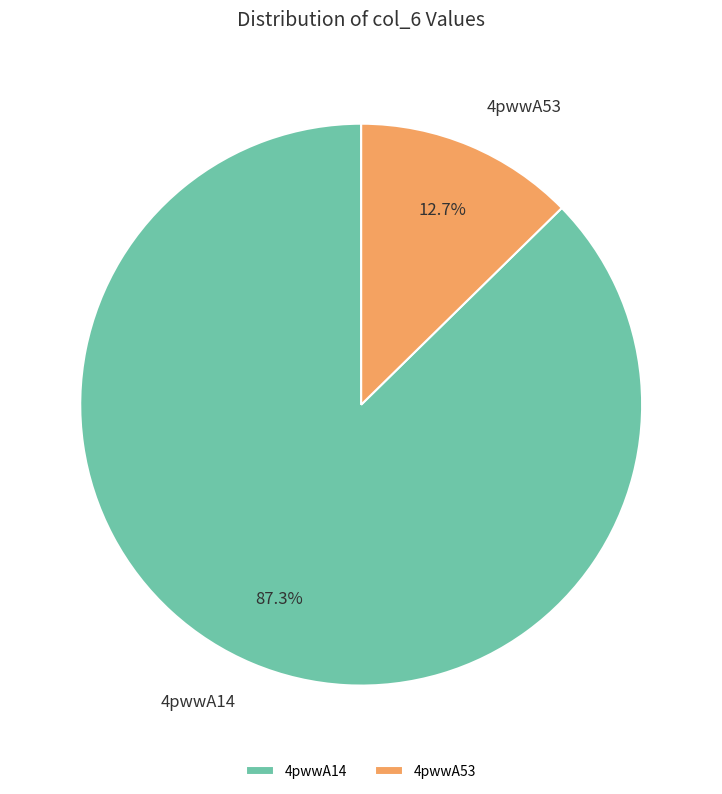

How many segments does this pie chart have?

2